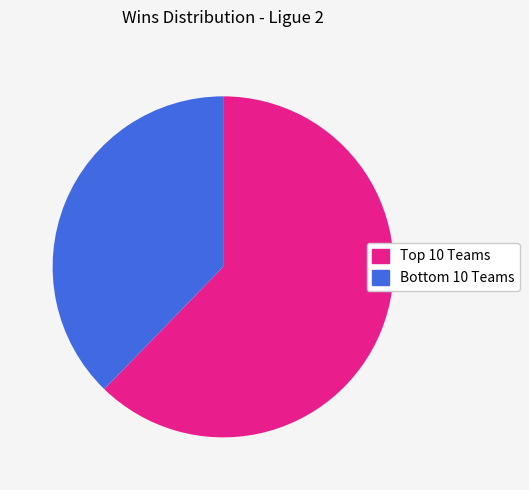

Is there a majority slice in this chart?

Yes